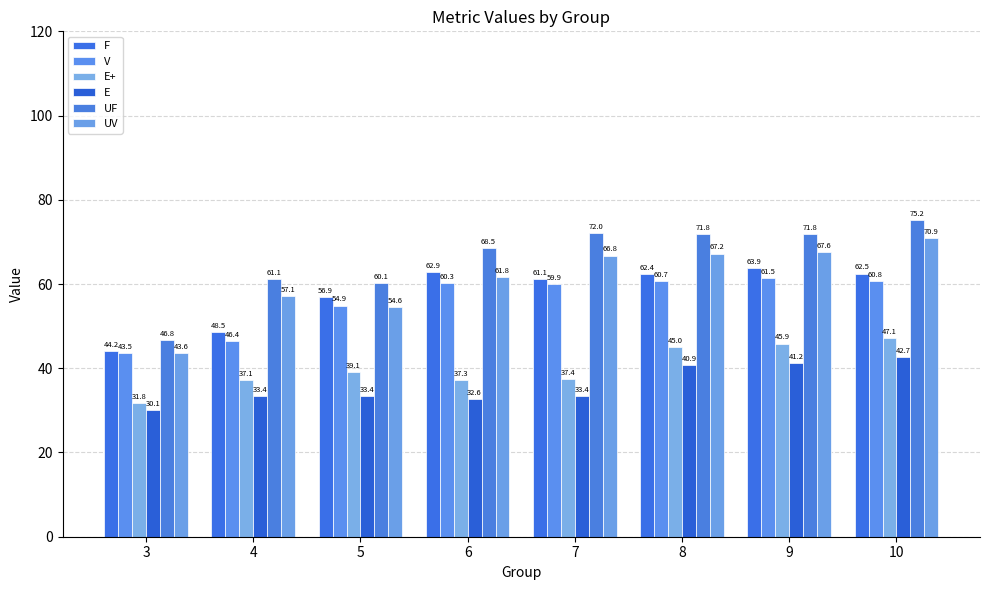

True or false: UV has a value of 57.1 at 4.

True